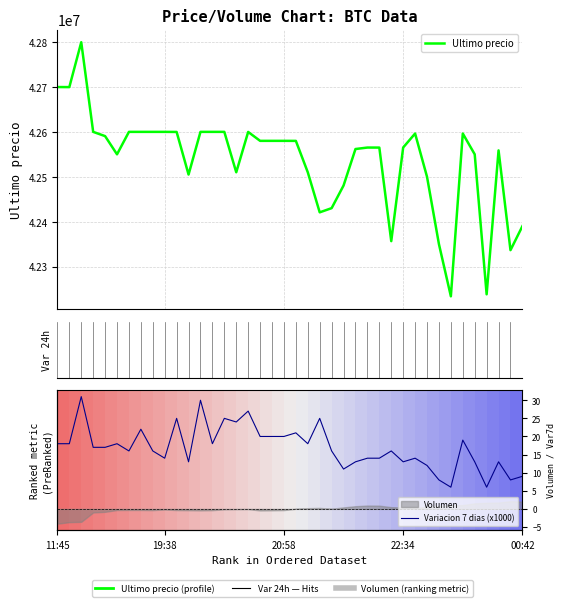

Which series has the widest spread of values?

Ultimo precio